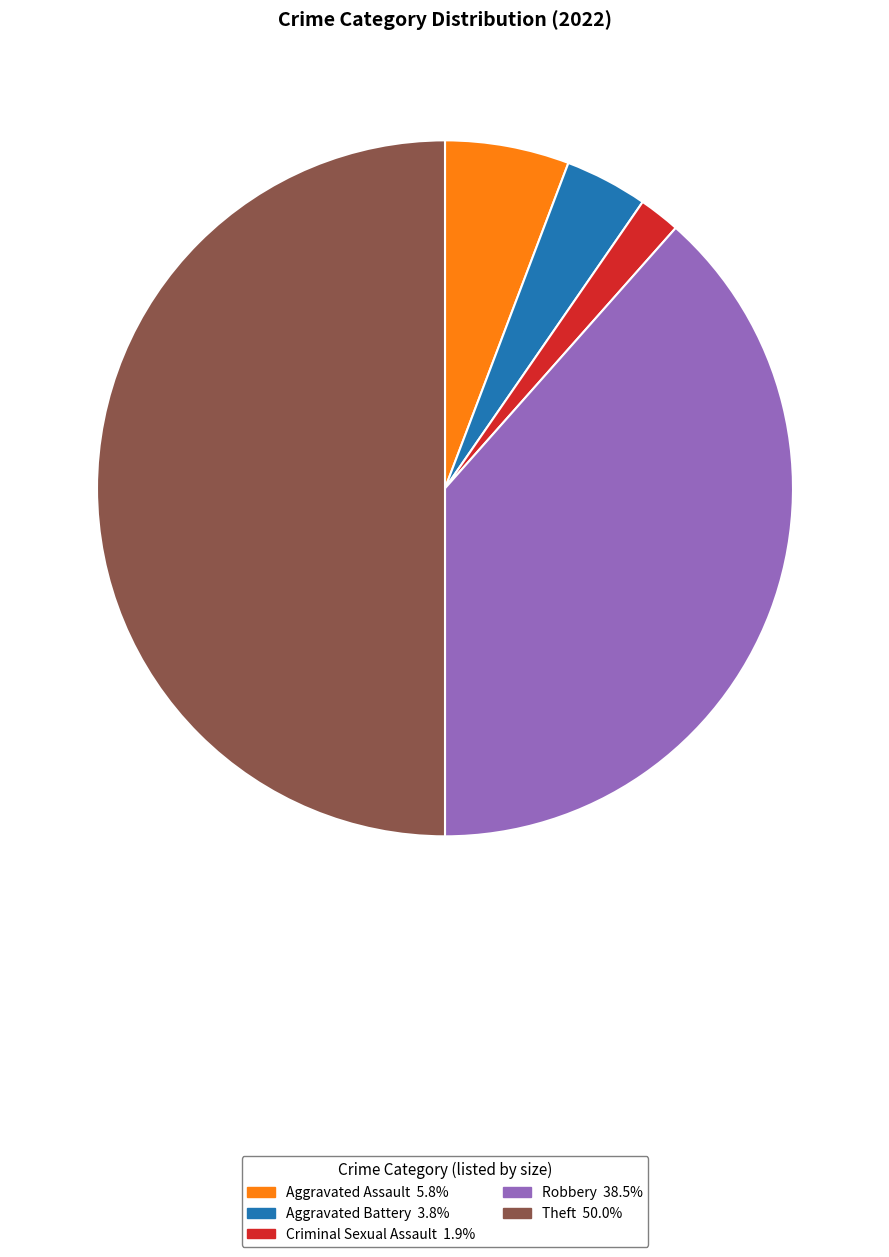

How many slices are in this pie chart?

5